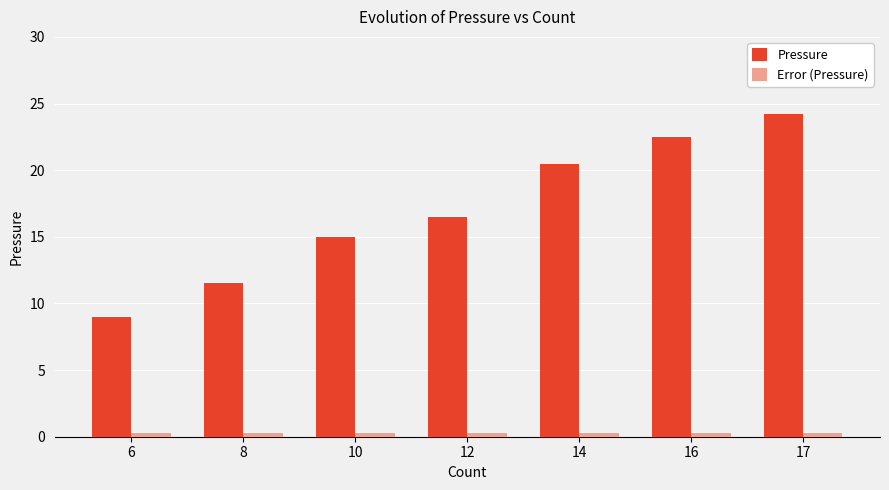

True or false: Pressure has a value of 11.5 at 8.

True